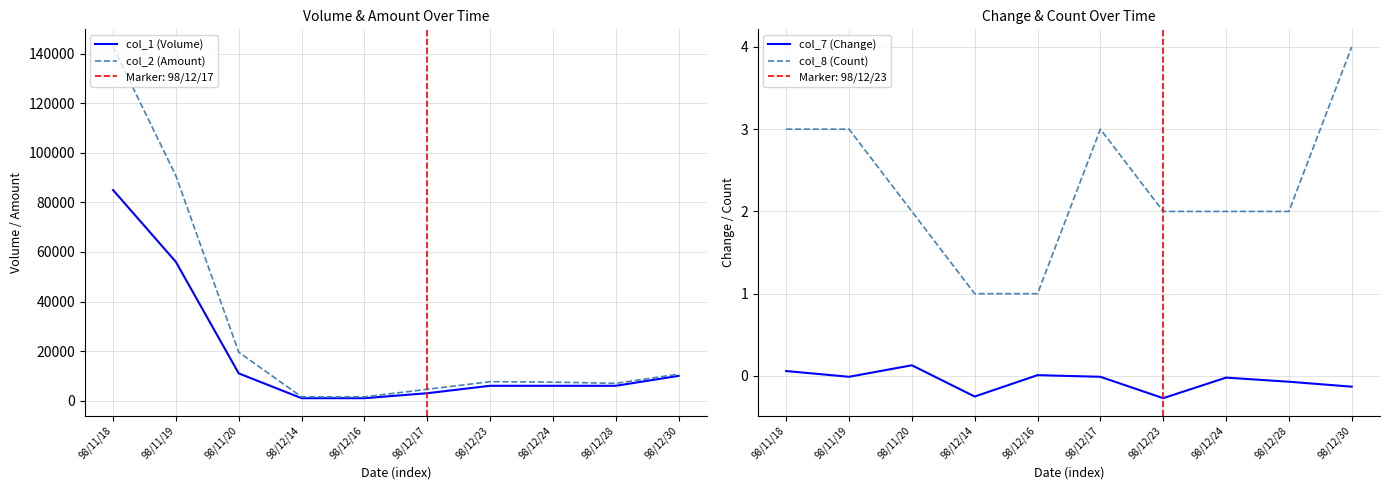

True or false: col_2 (Amount) has more than 0 points higher than both neighbors.

True